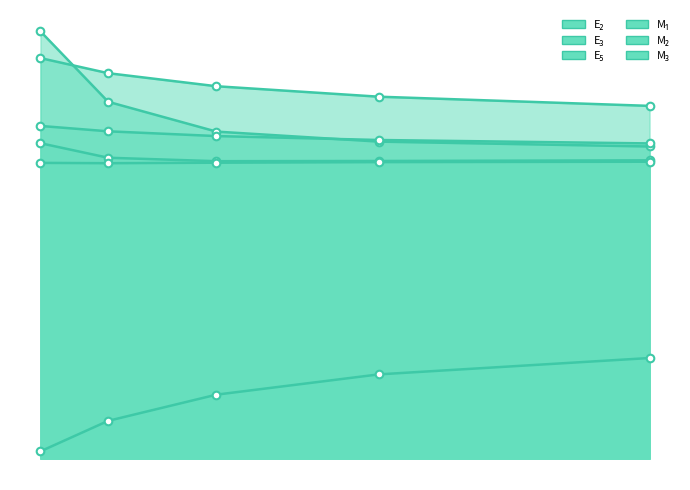

At how many categories does at least one series exceed 0?

5